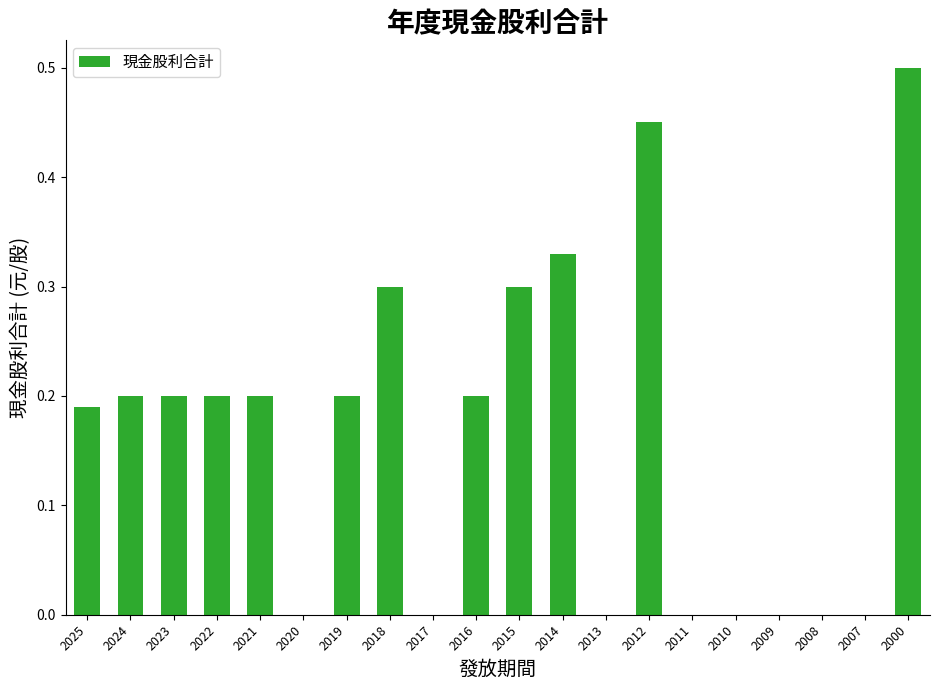

Which category has the highest value across all series?

2000